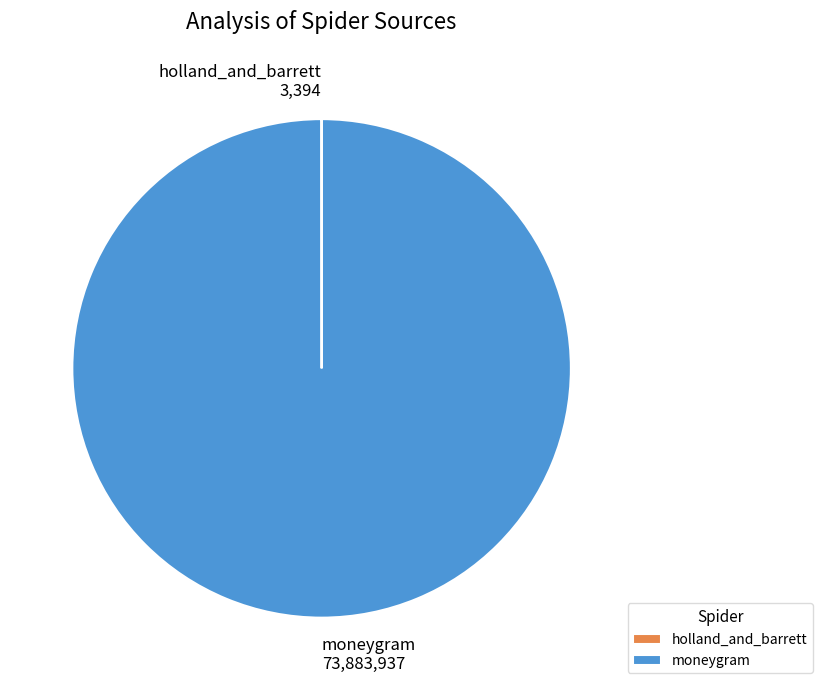

Does any single category account for the majority?

Yes